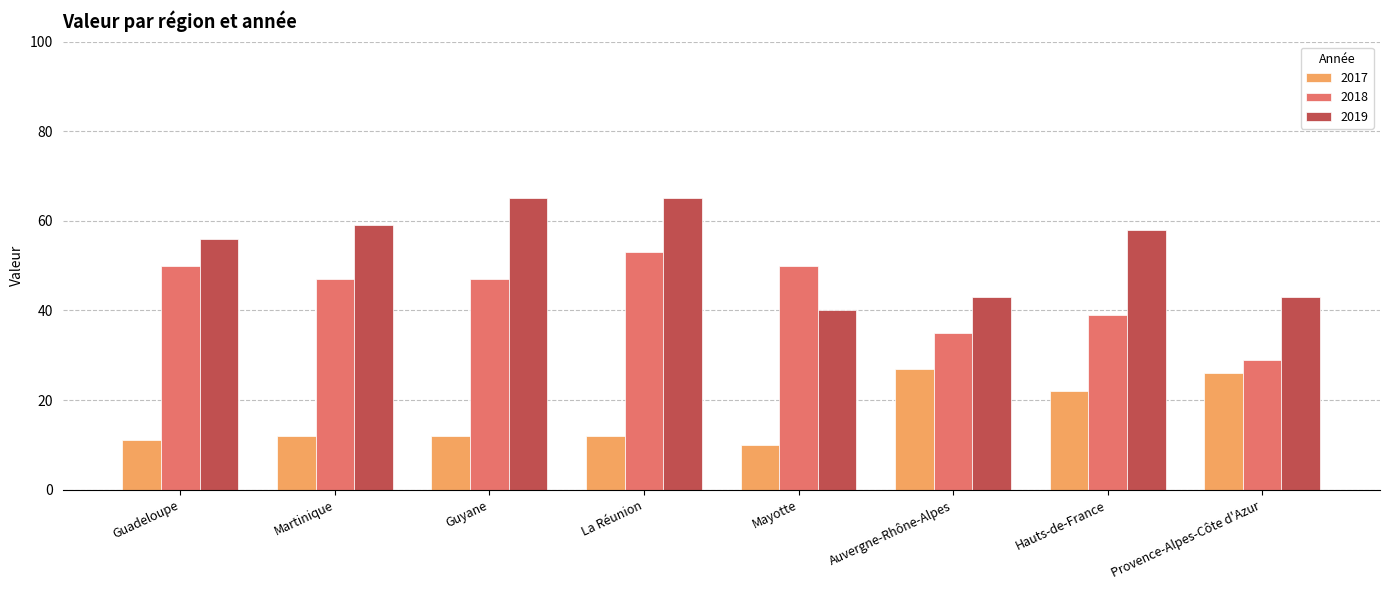

The 2018 series shows 81 at Martinique. True or false?

False